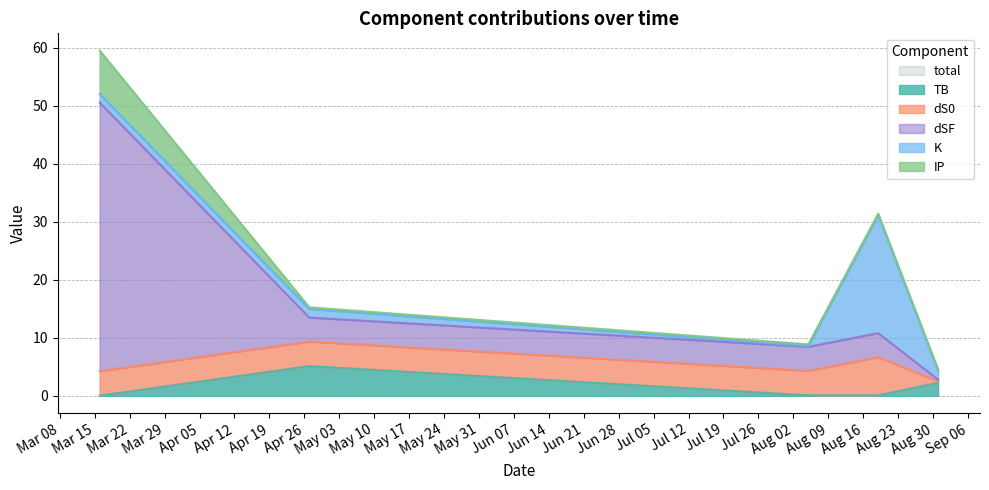

At which label does total first exceed 15?

2021-03-16